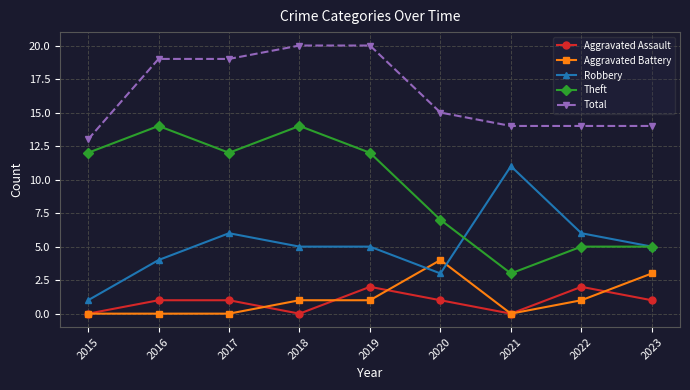

At which category does Aggravated Assault reach its first local valley?

2018